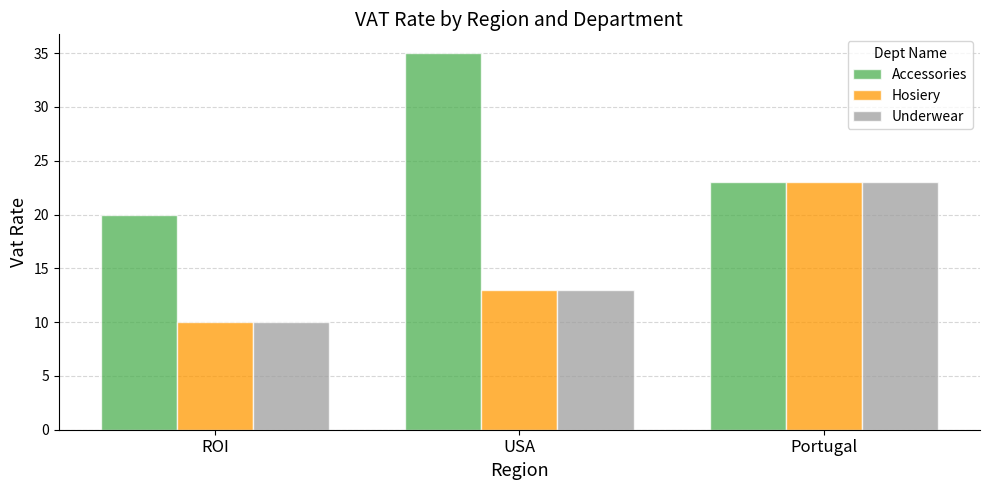

List the labels in order of Accessories value, smallest first.

ROI, Portugal, USA